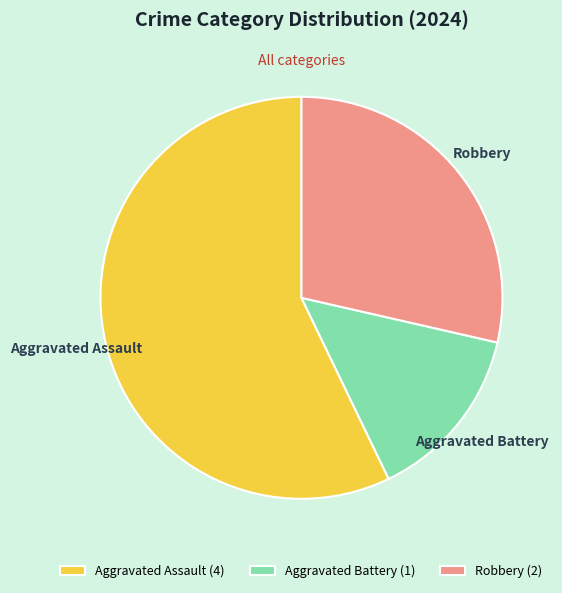

Is it true that Robbery is 18% of the pie?

False